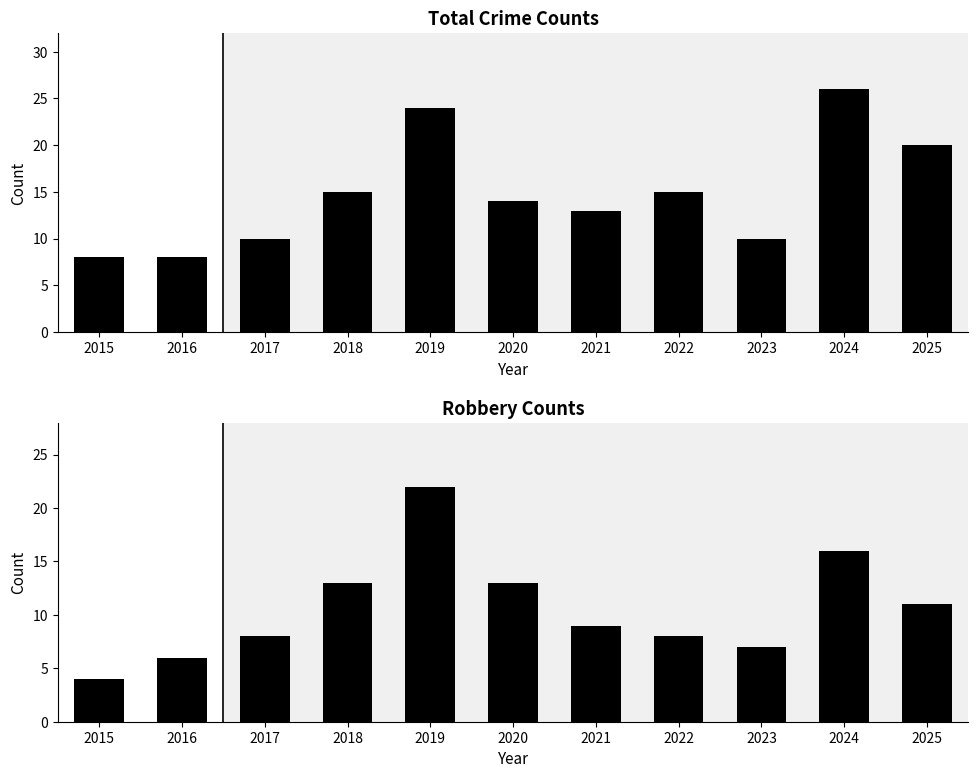

At 2015, list the series in order from largest to smallest.

Total, Robbery